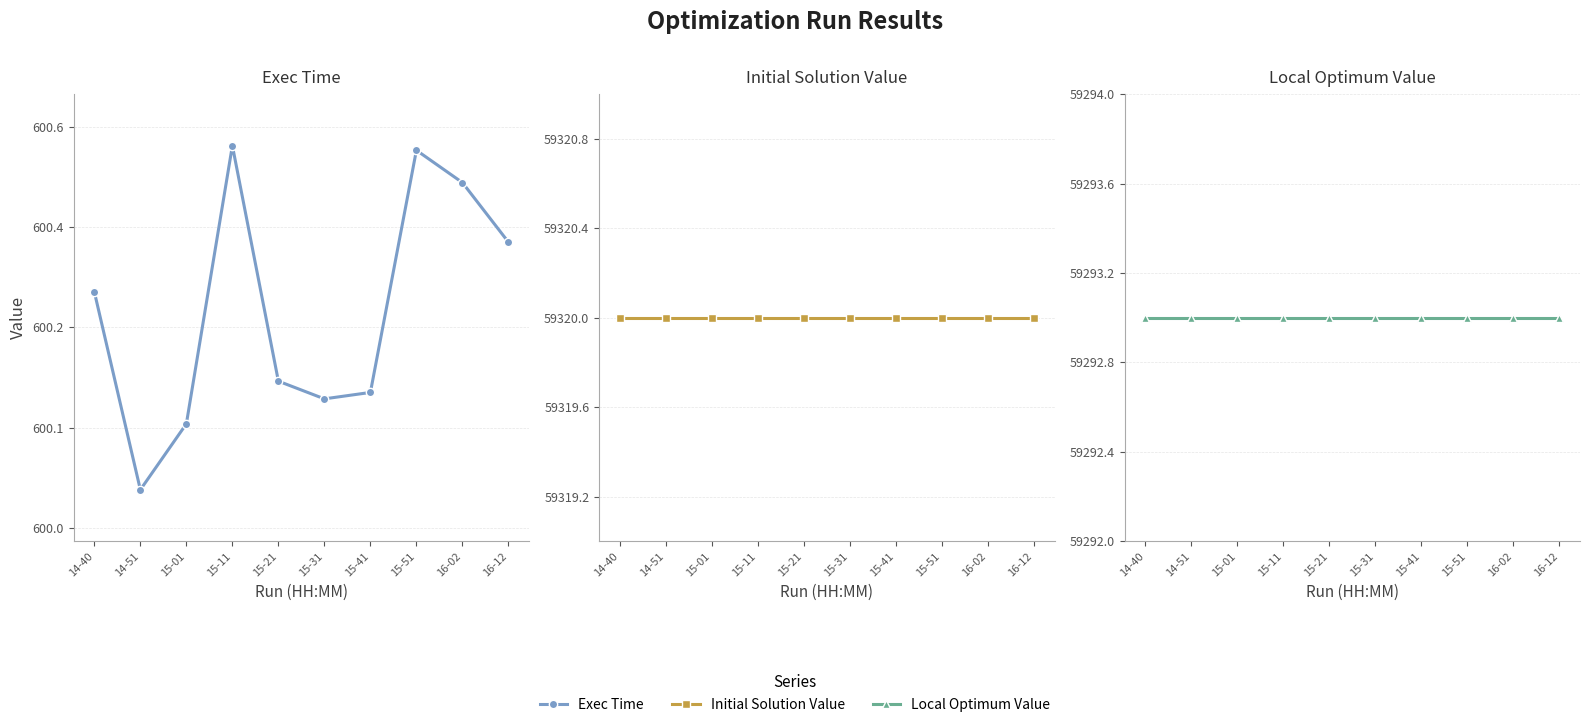

What is the maximum value shown in the chart?

59320.0